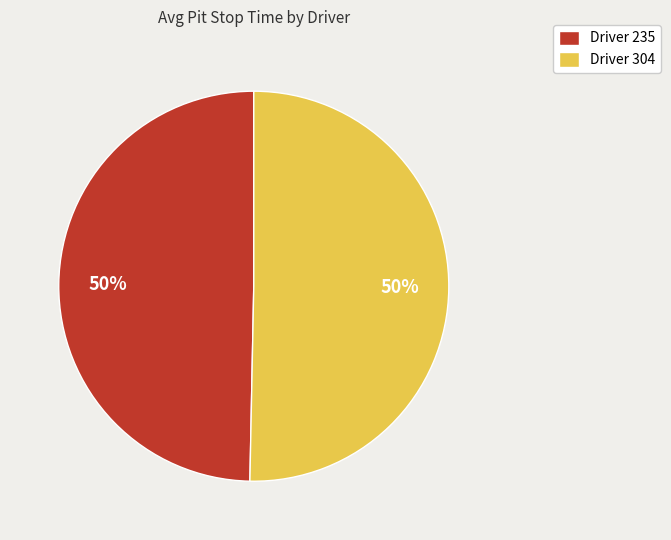

To the nearest percent, what portion does Driver 235 represent?

50%